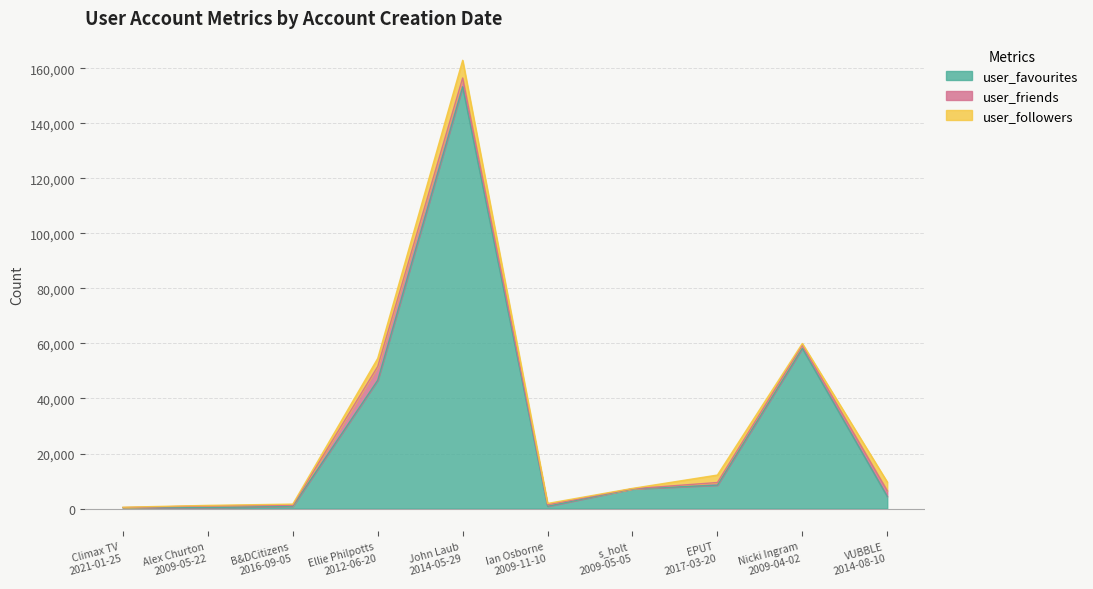

Where is the first local maximum for user_followers?

John Laub
2014-05-29